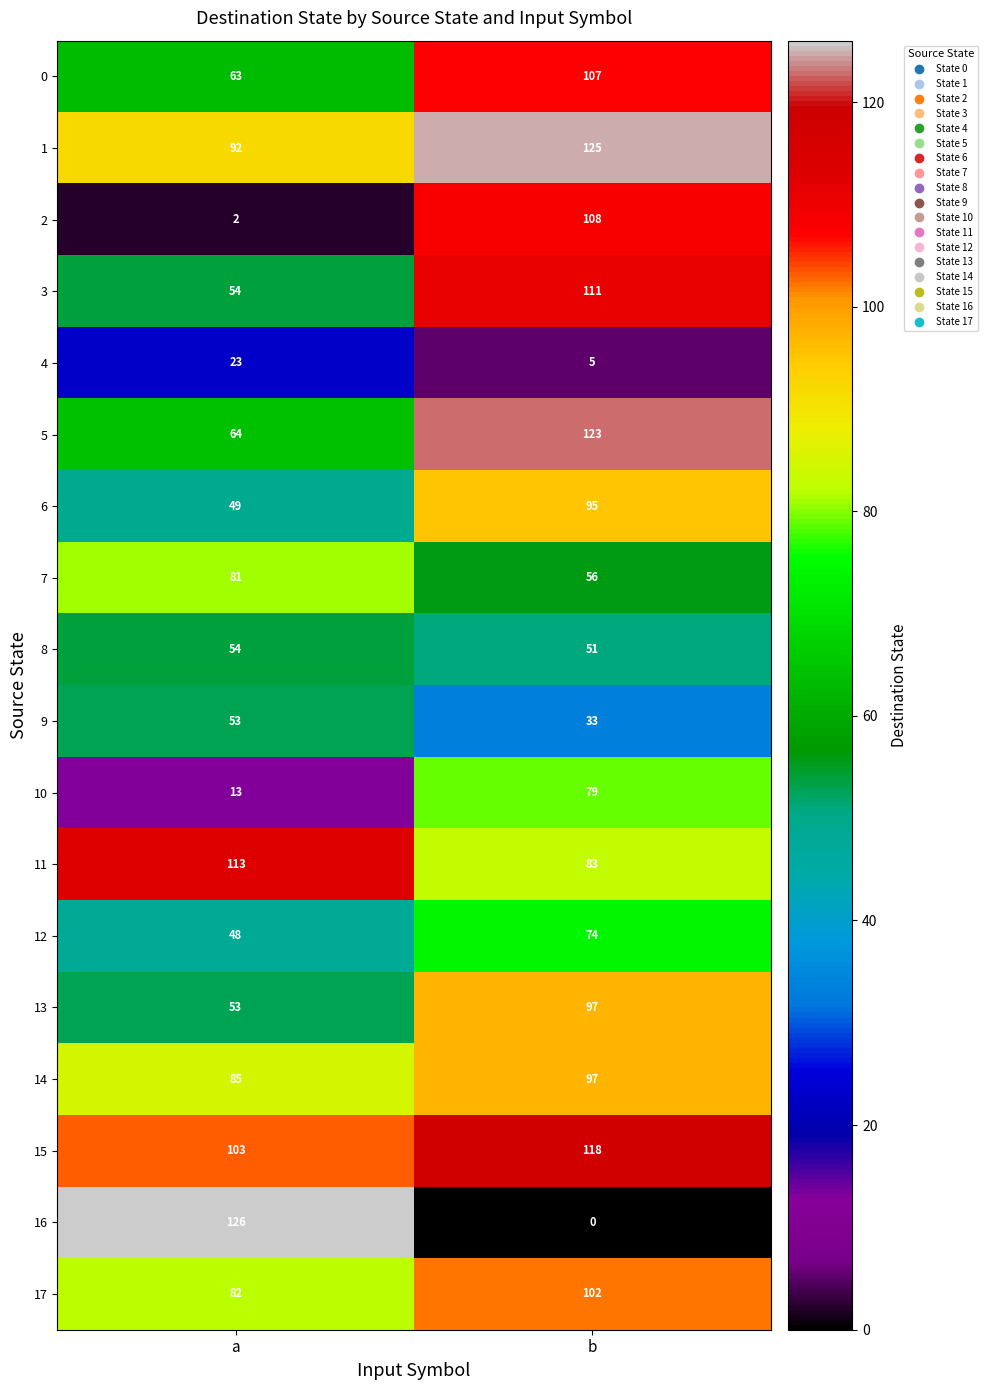

What is the difference between the highest and lowest values at a?

124